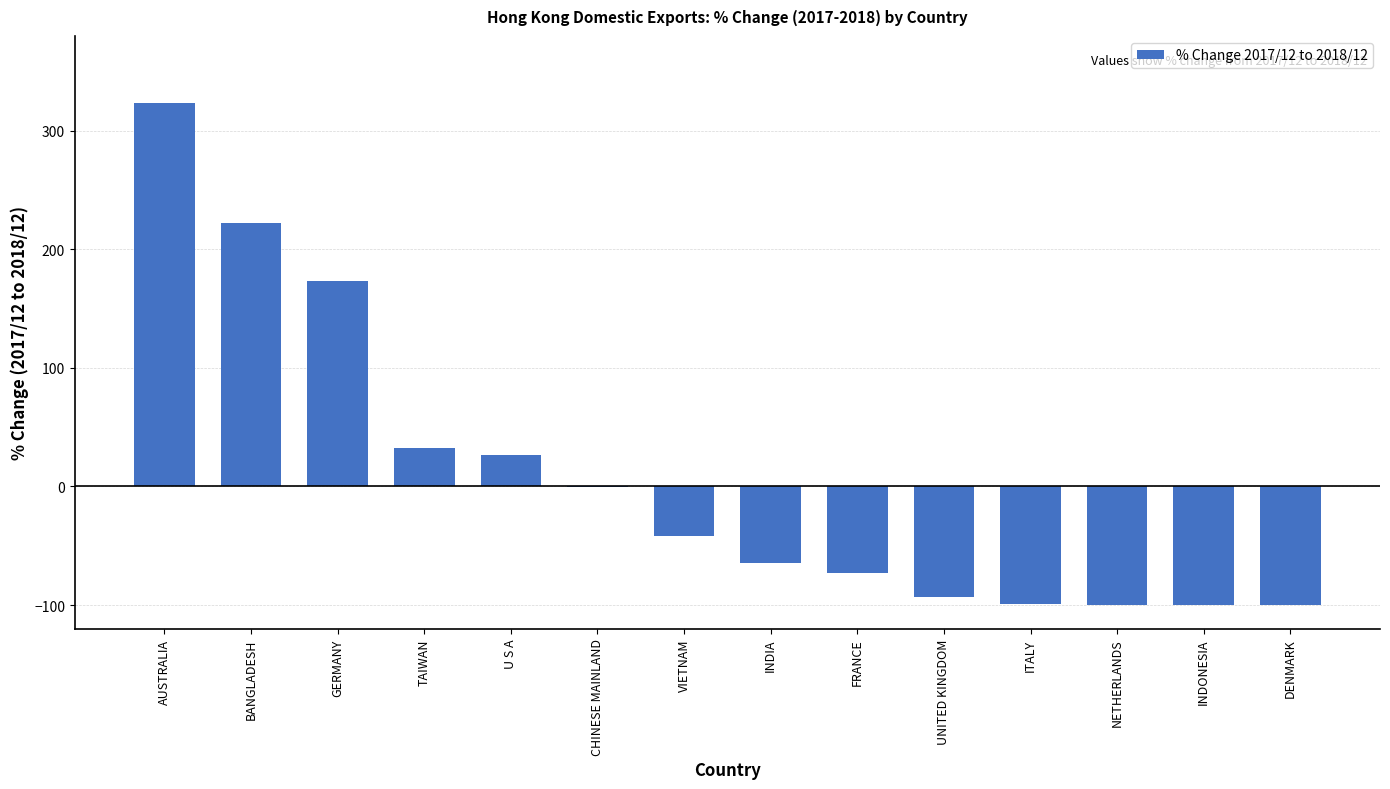

Which label corresponds to the largest value in the chart?

AUSTRALIA